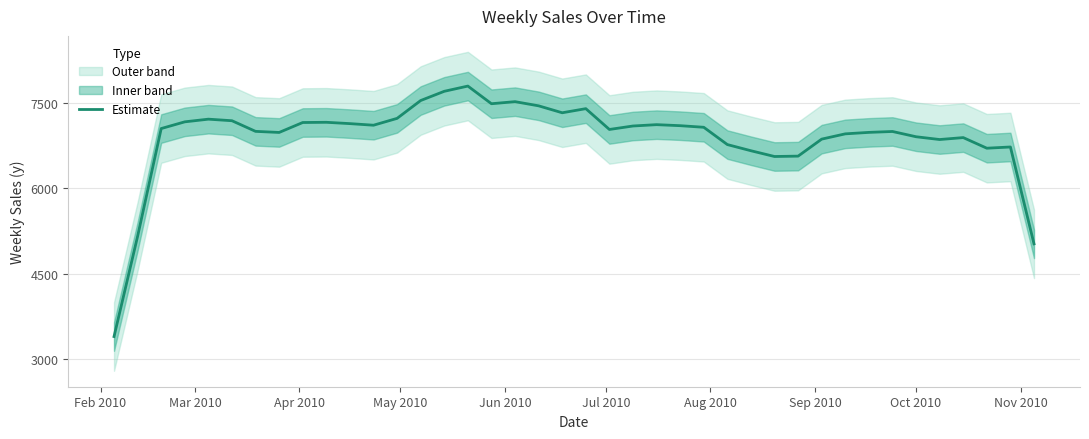

What is the difference between the maximum and minimum values?

4389.7